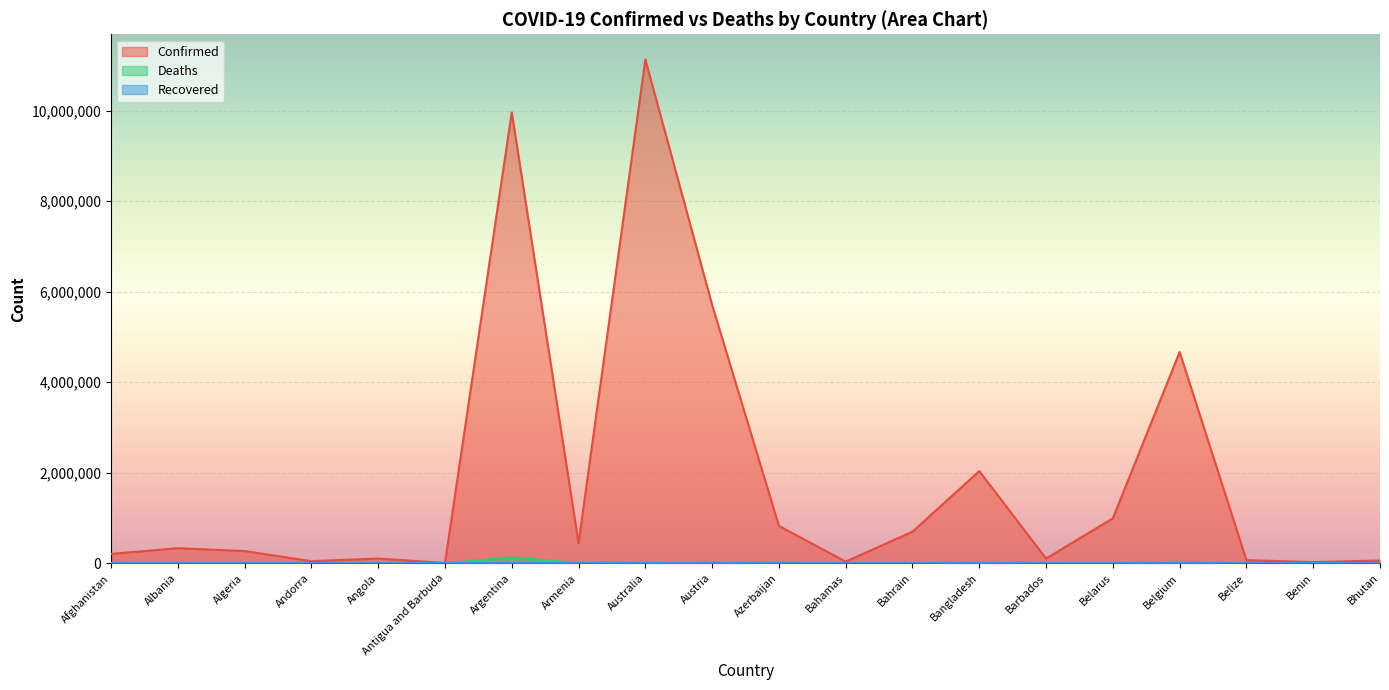

Where is the first local minimum for Confirmed?

Andorra